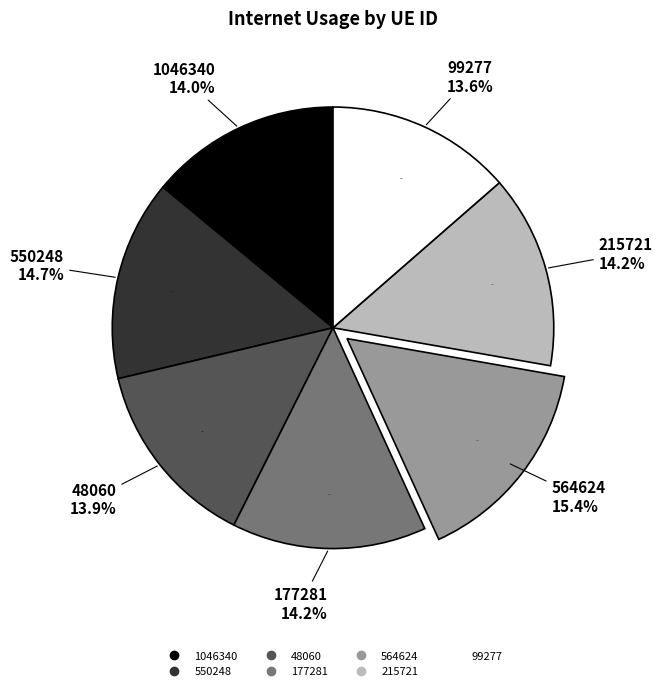

Is there any slice that represents more than half of the pie?

No